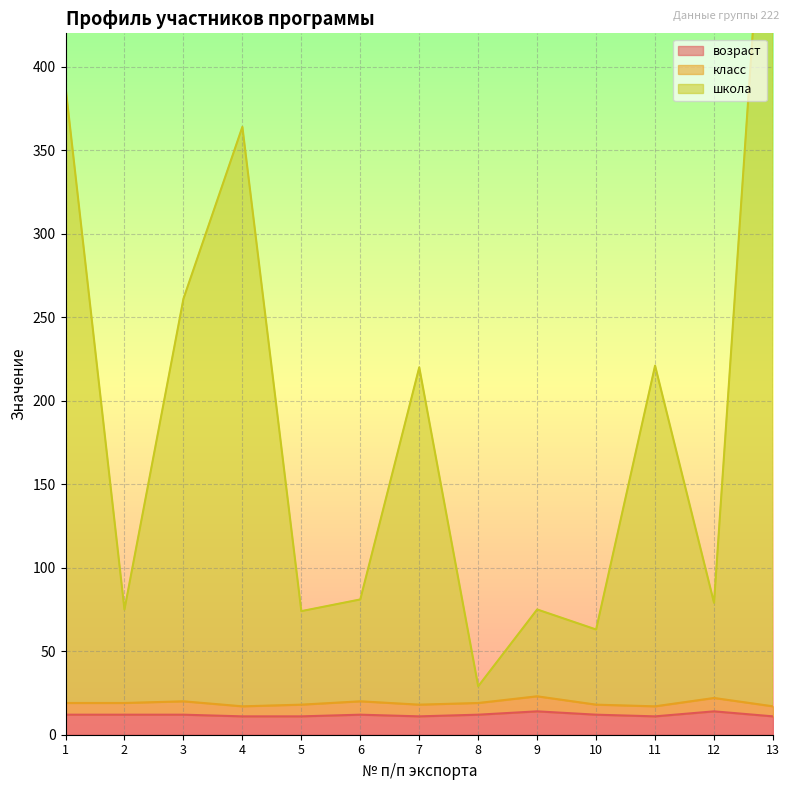

True or false: возраст has a value of 22 at 12.

False